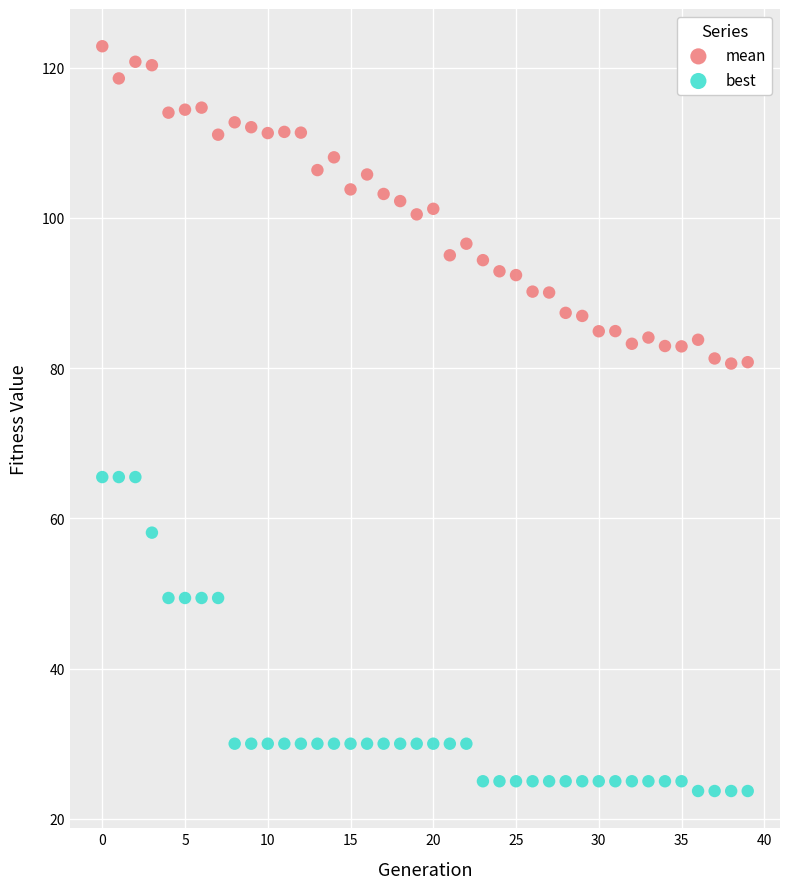

Across all data points, what is the range of Y values (max minus min)?

99.2